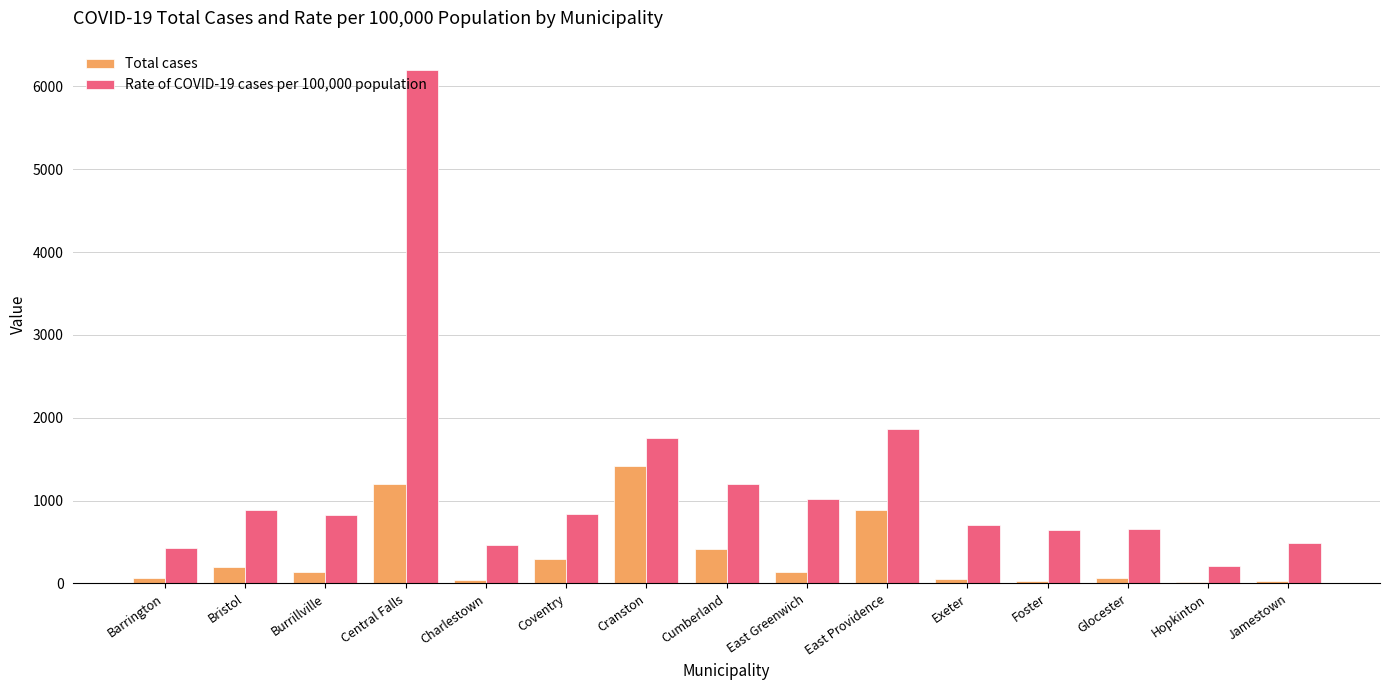

What is the sum of all Rate of COVID-19 cases per 100,000 population values?

18180